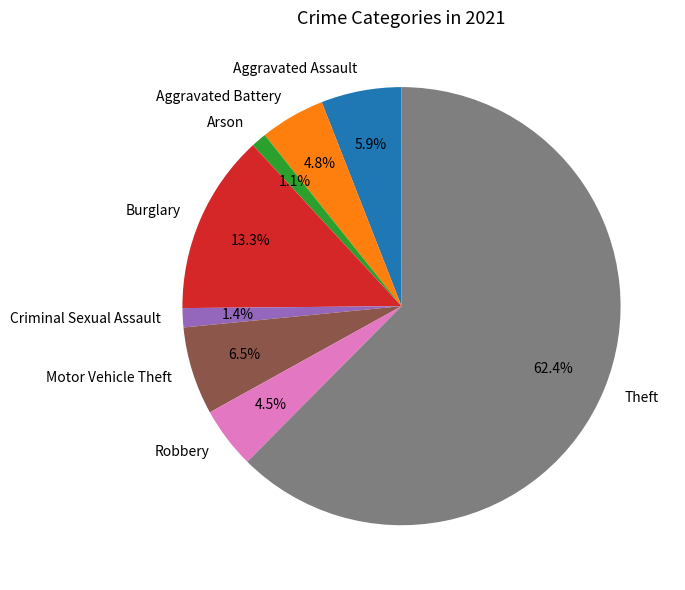

Combined, do Arson and Theft account for over 50%?

Yes